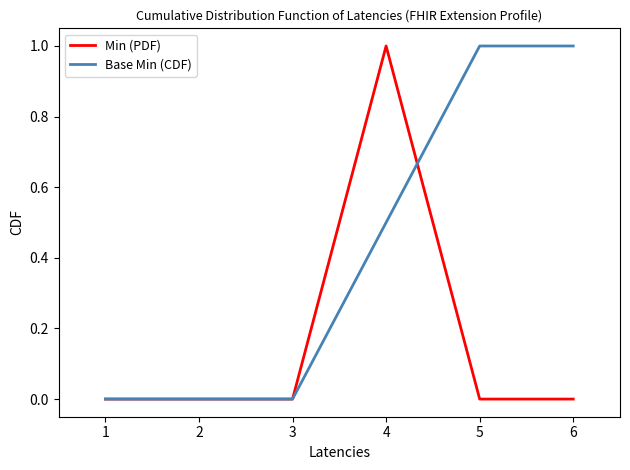

Reading right to left, list all the values displayed in this chart.

Min (PDF): 0.0	0.0	1.0	0.0	0.0	0.0
Base Min (CDF): 1.0	1.0	0.5	0.0	0.0	0.0